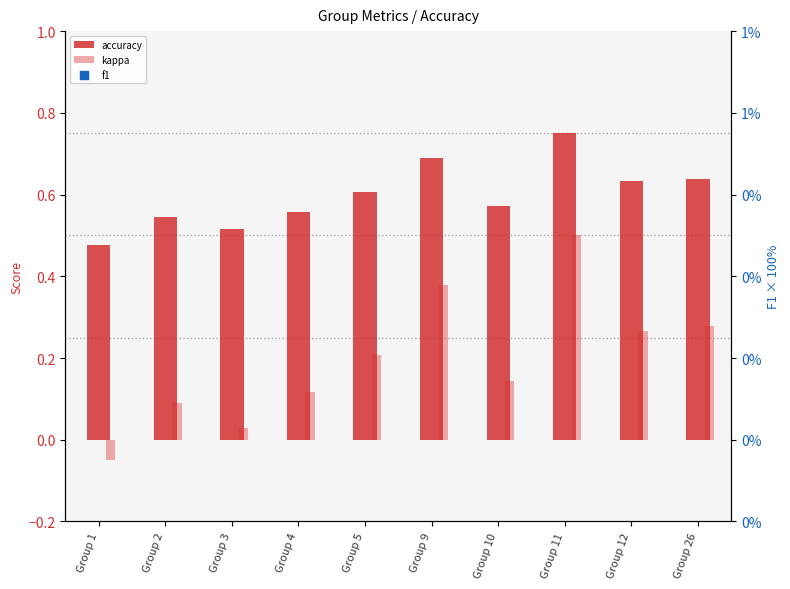

Which series has the largest total across all categories?

f1